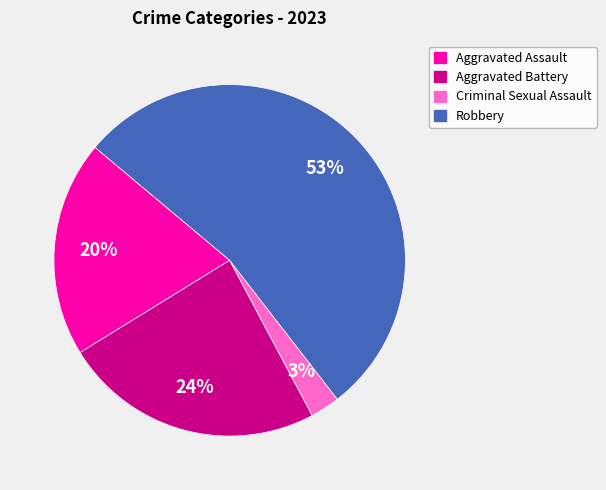

Count the number of slices in the pie.

4